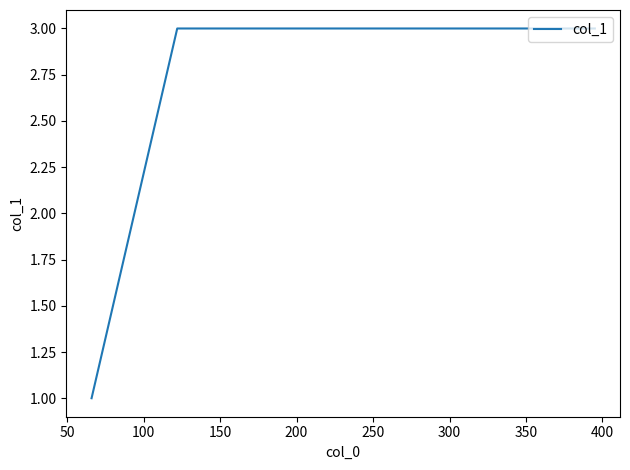

True or false: the data has more than 2 interior local peaks.

False